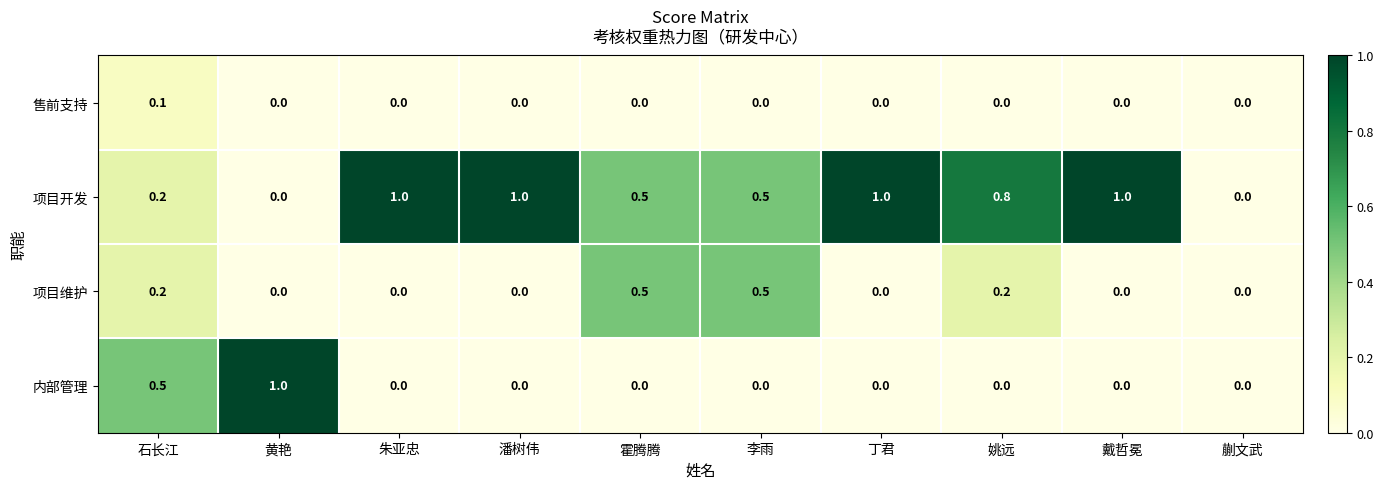

What is the sum of all 项目维护 values?

1.4